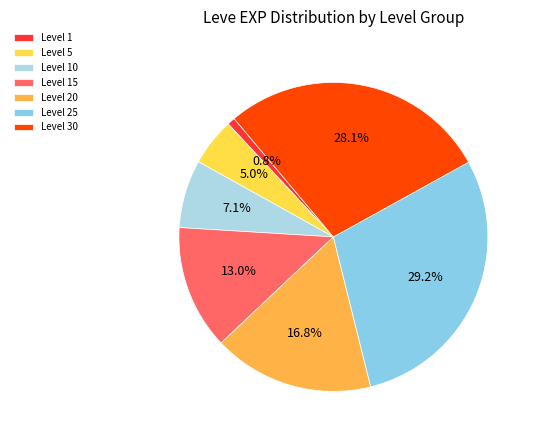

Does any single category account for the majority?

No